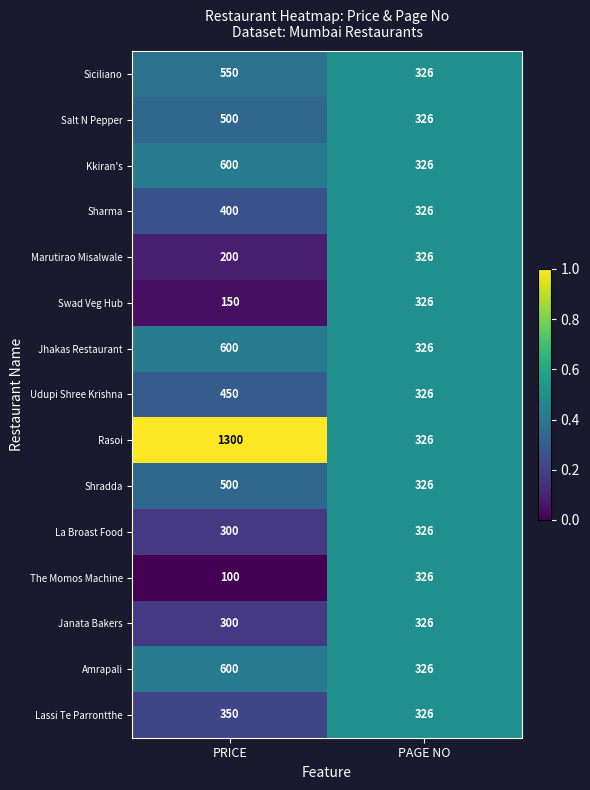

Rank the categories by Marutirao Misalwale value from highest to lowest.

PAGE NO, PRICE